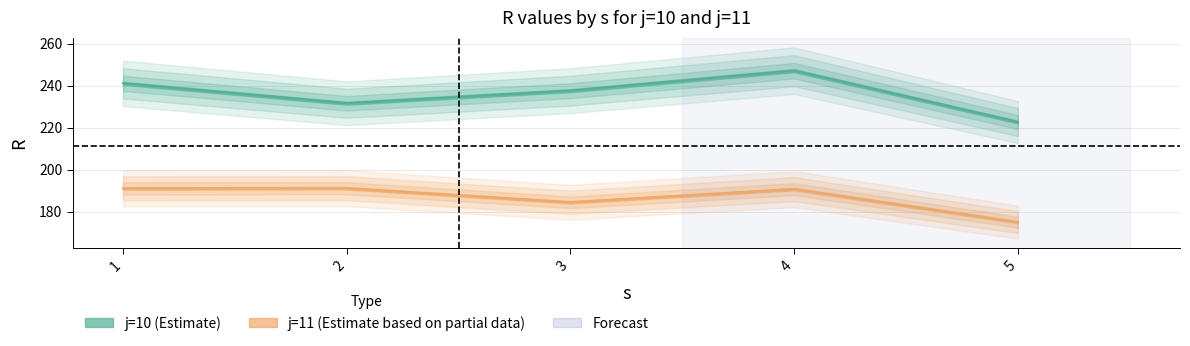

At which category does j=11 reach its first local valley?

3